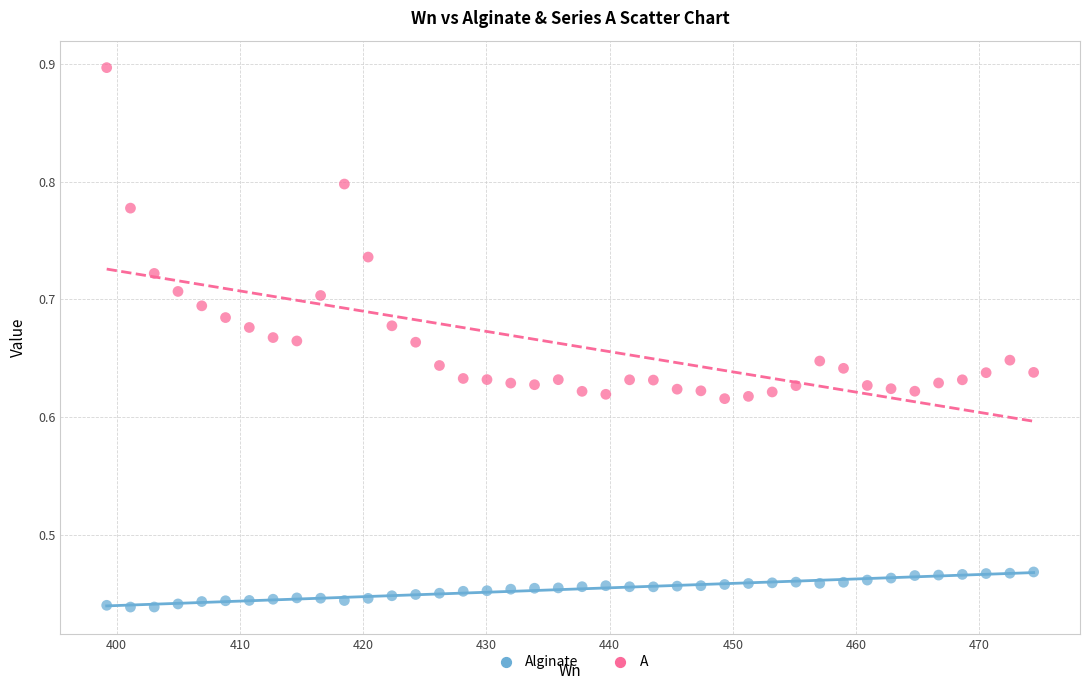

What is the X range (max minus min) for the scatter plot?

75.2